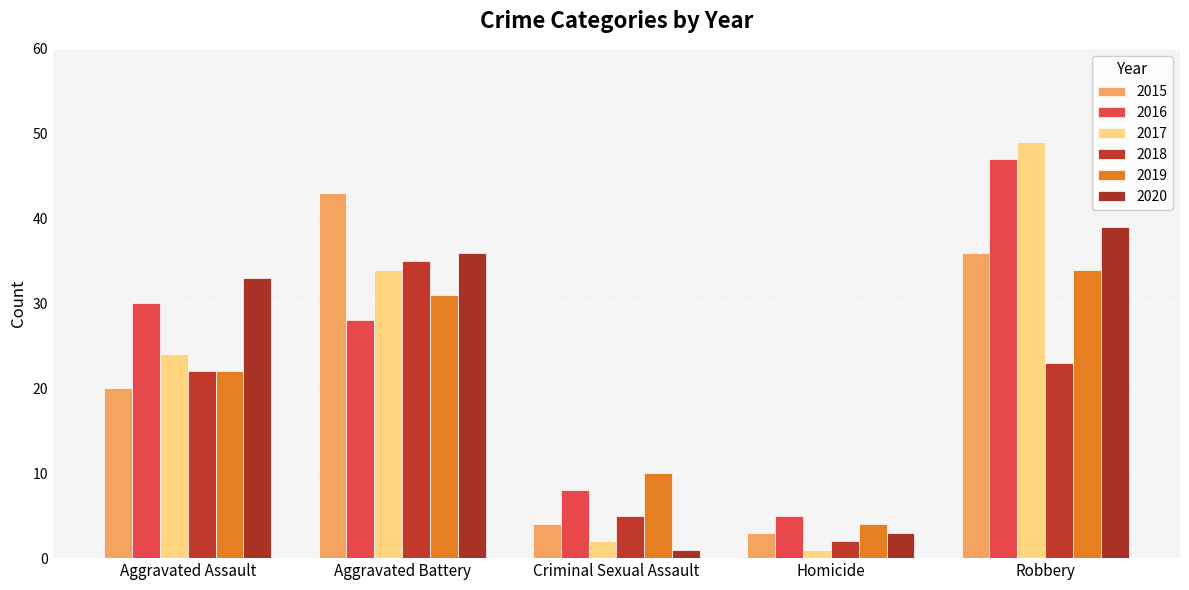

How many bars are there in total?

30